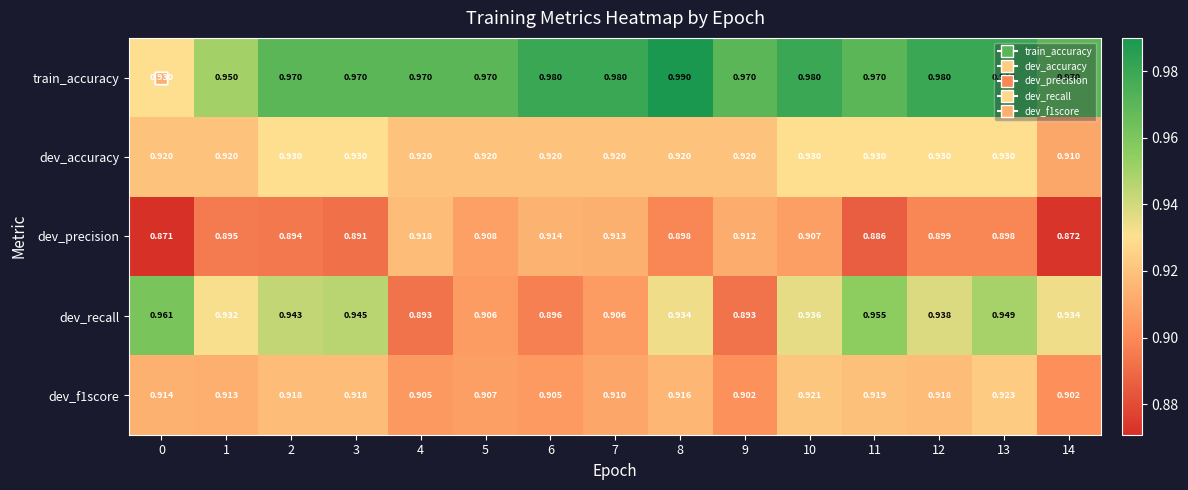

Which series has the largest total across all categories?

train_accuracy